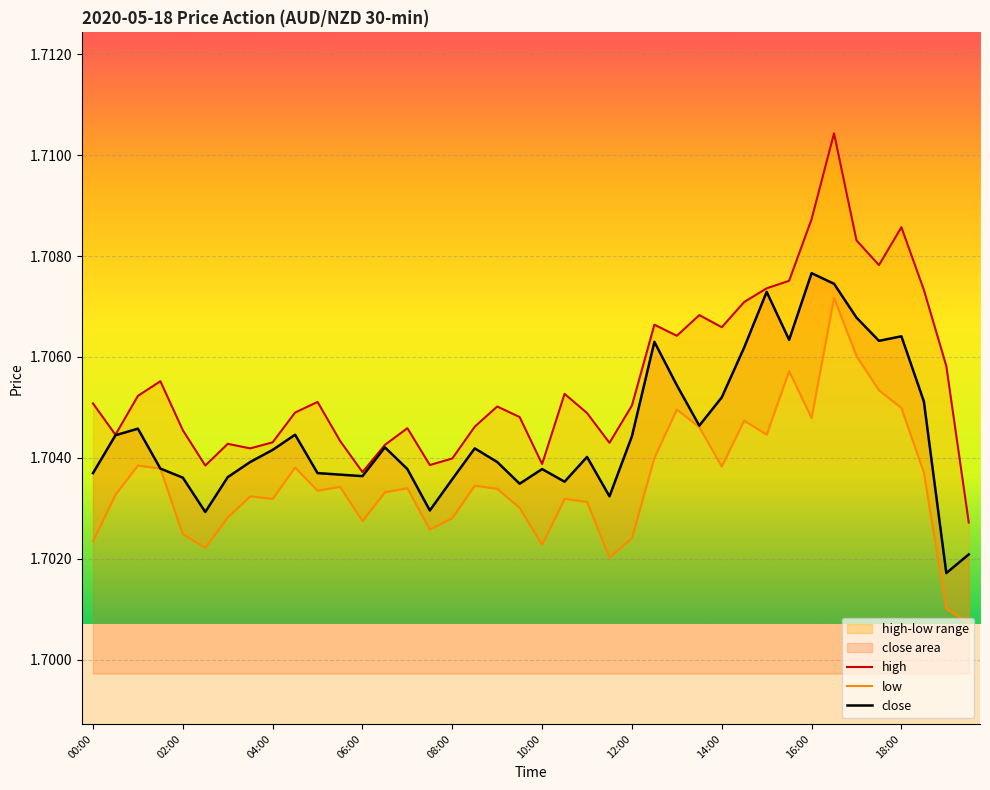

True or false: low has a value of 1.7 at 27.

True